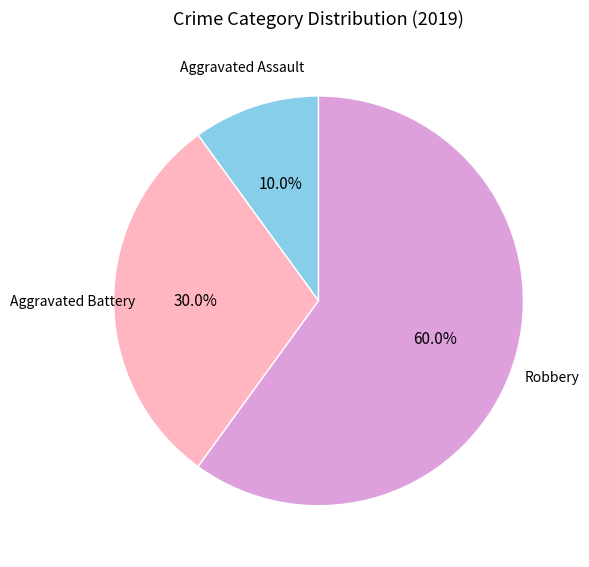

Is there any slice that represents more than half of the pie?

Yes